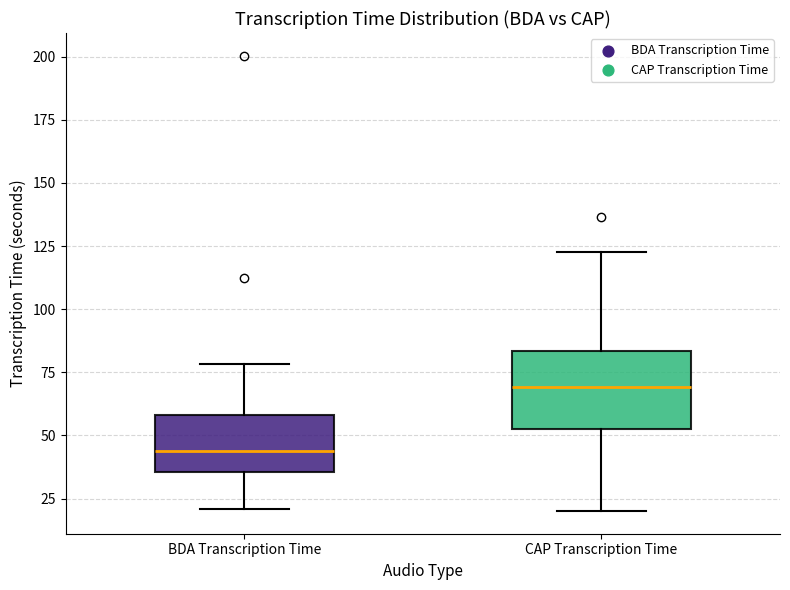

Where does the median line of the box for CAP Transcription Time sit on the y-axis? The values are not printed on the chart, so give them approximately, as read against the axis.

70